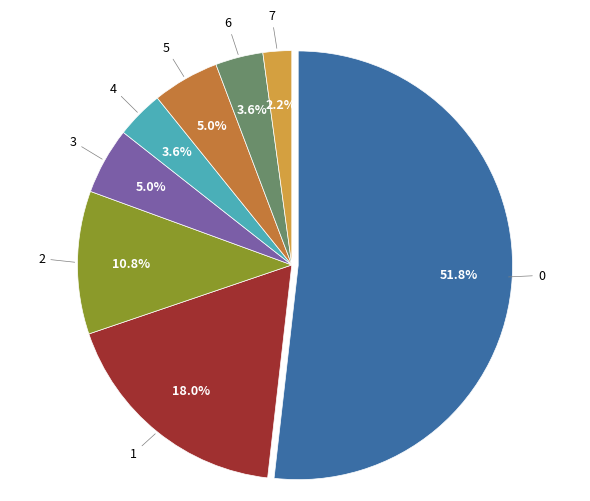

Does any single category account for the majority?

Yes